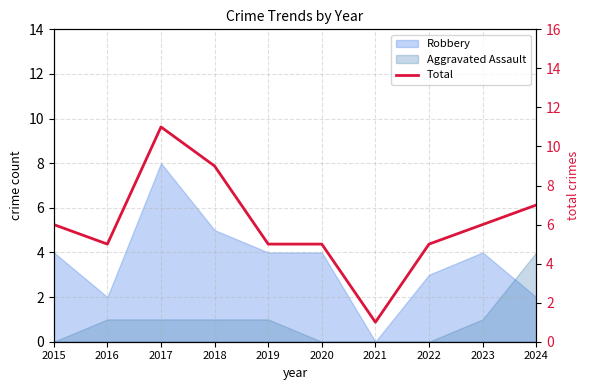

What is the maximum value shown in the chart?

11